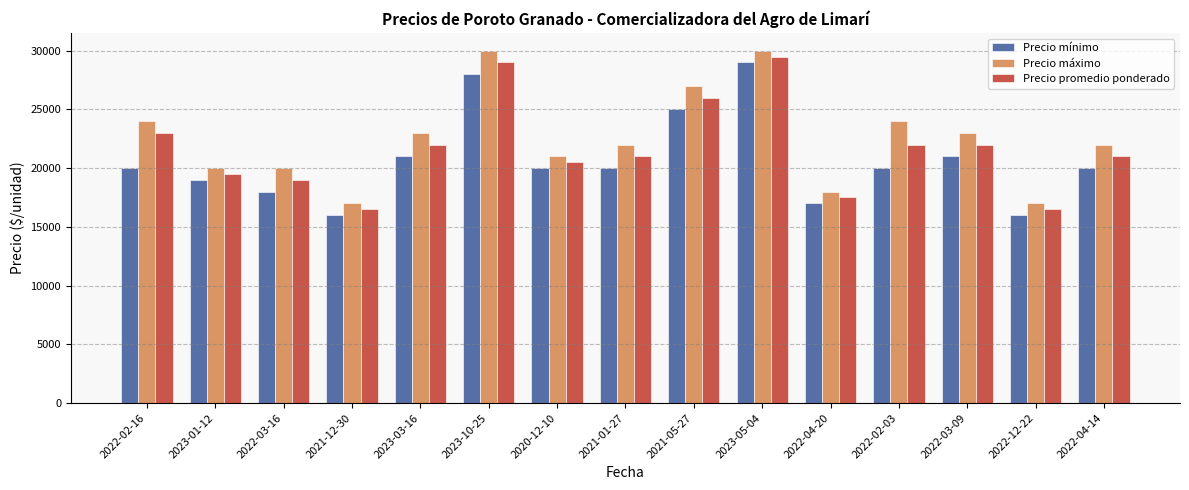

Reading left to right, extract all data points from this chart.

Precio mínimo: 2022-02-16=20000	2023-01-12=19000	2022-03-16=18000	2021-12-30=16000	2023-03-16=21000	2023-10-25=28000	2020-12-10=20000	2021-01-27=20000	2021-05-27=25000	2023-05-04=29000	2022-04-20=17000	2022-02-03=20000	2022-03-09=21000	2022-12-22=16000	2022-04-14=20000
Precio máximo: 2022-02-16=24000	2023-01-12=20000	2022-03-16=20000	2021-12-30=17000	2023-03-16=23000	2023-10-25=30000	2020-12-10=21000	2021-01-27=22000	2021-05-27=27000	2023-05-04=30000	2022-04-20=18000	2022-02-03=24000	2022-03-09=23000	2022-12-22=17000	2022-04-14=22000
Precio promedio ponderado: 2022-02-16=23000	2023-01-12=19500	2022-03-16=19000	2021-12-30=16500	2023-03-16=22000	2023-10-25=29000	2020-12-10=20500	2021-01-27=21000	2021-05-27=26000	2023-05-04=29500	2022-04-20=17500	2022-02-03=22000	2022-03-09=22000	2022-12-22=16500	2022-04-14=21000